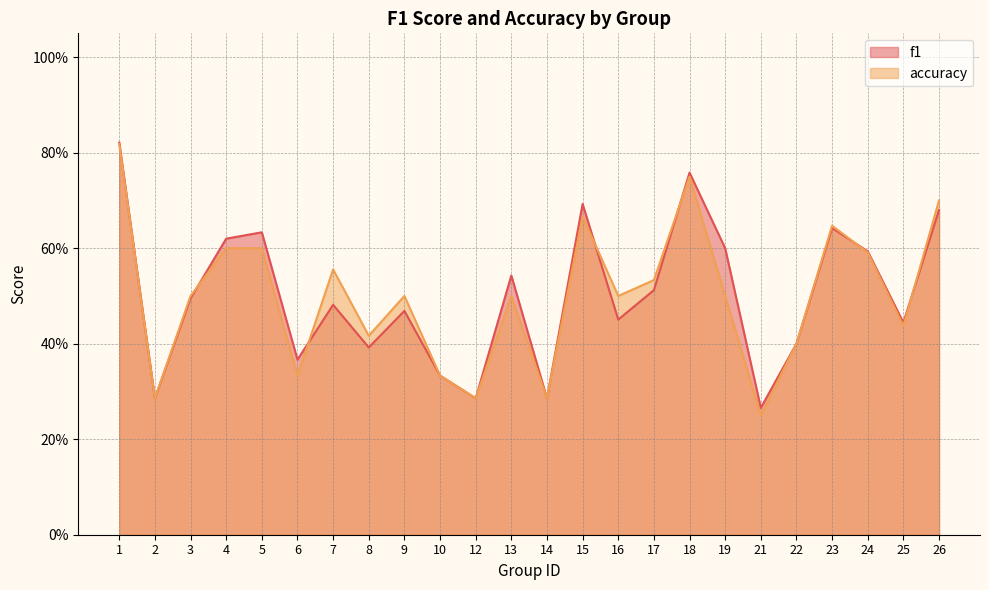

How many intersections are there between accuracy and f1?

6